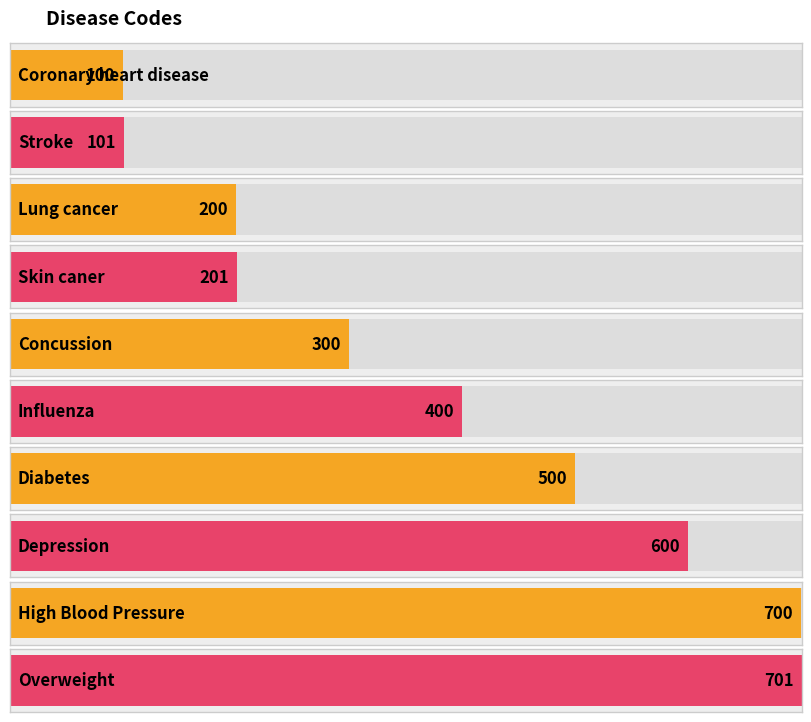

What is the ratio of the value at Coronary heart disease to the value at High Blood Pressure?

0.1